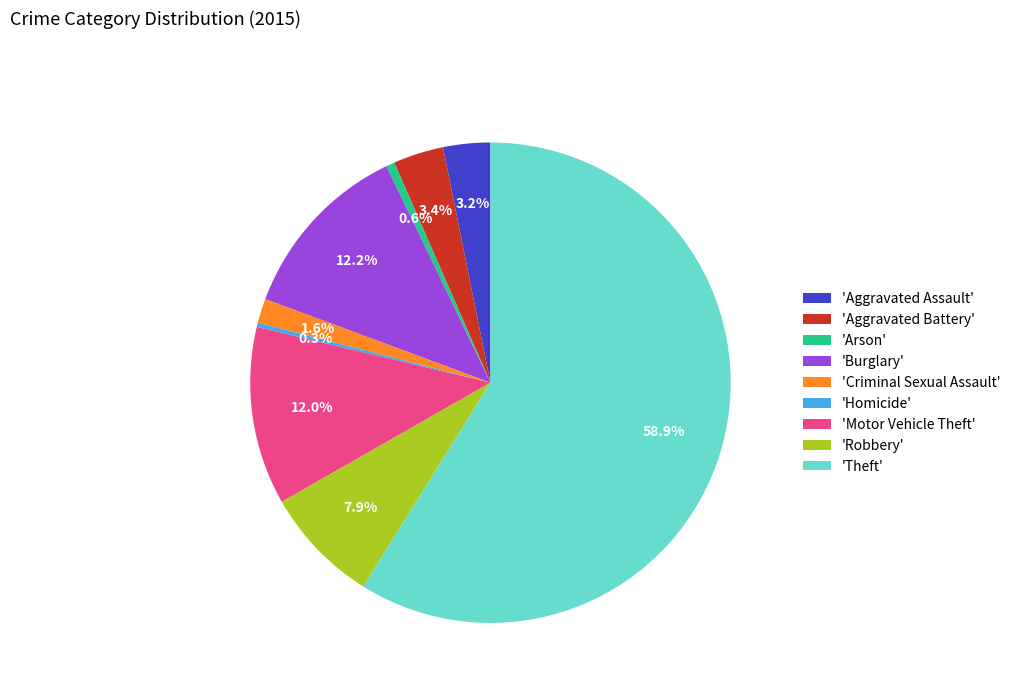

How many segments does this pie chart have?

9